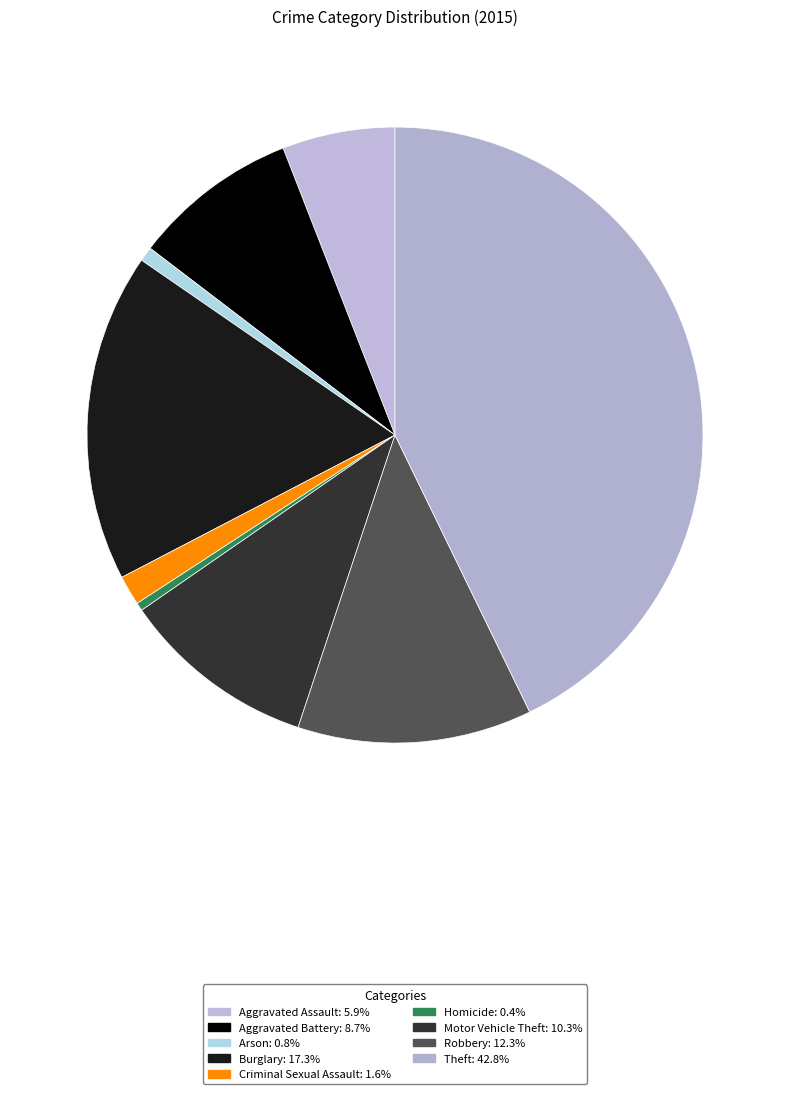

To the nearest percent, what percentage of the pie is Criminal Sexual Assault?

2%